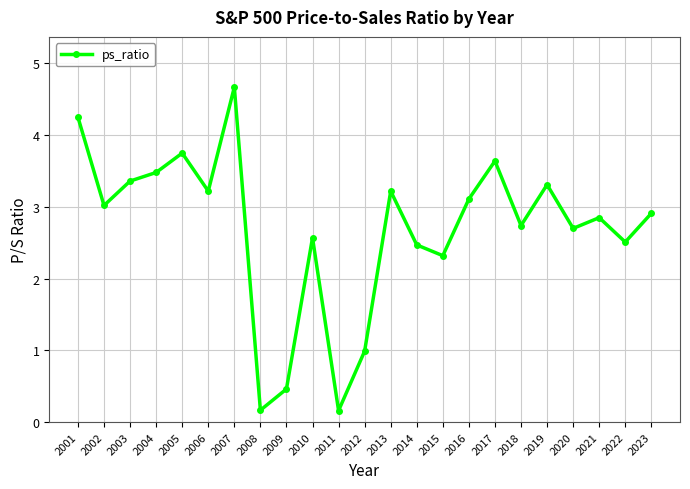

What is the value of the 5th point from the left?

3.8